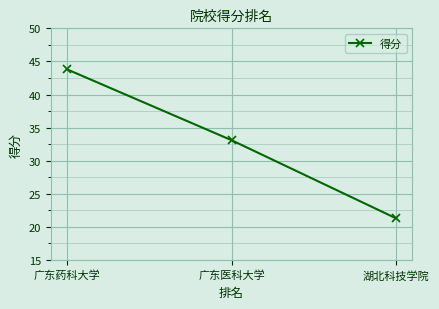

What is the value of the 1st point from the left?

43.8